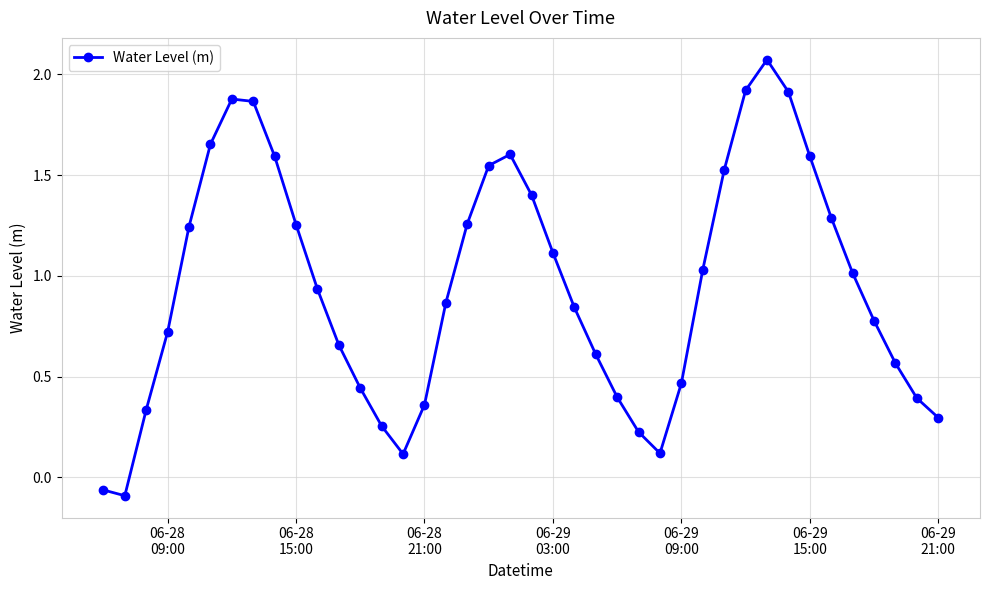

What is the difference between the maximum and minimum values?

2.2